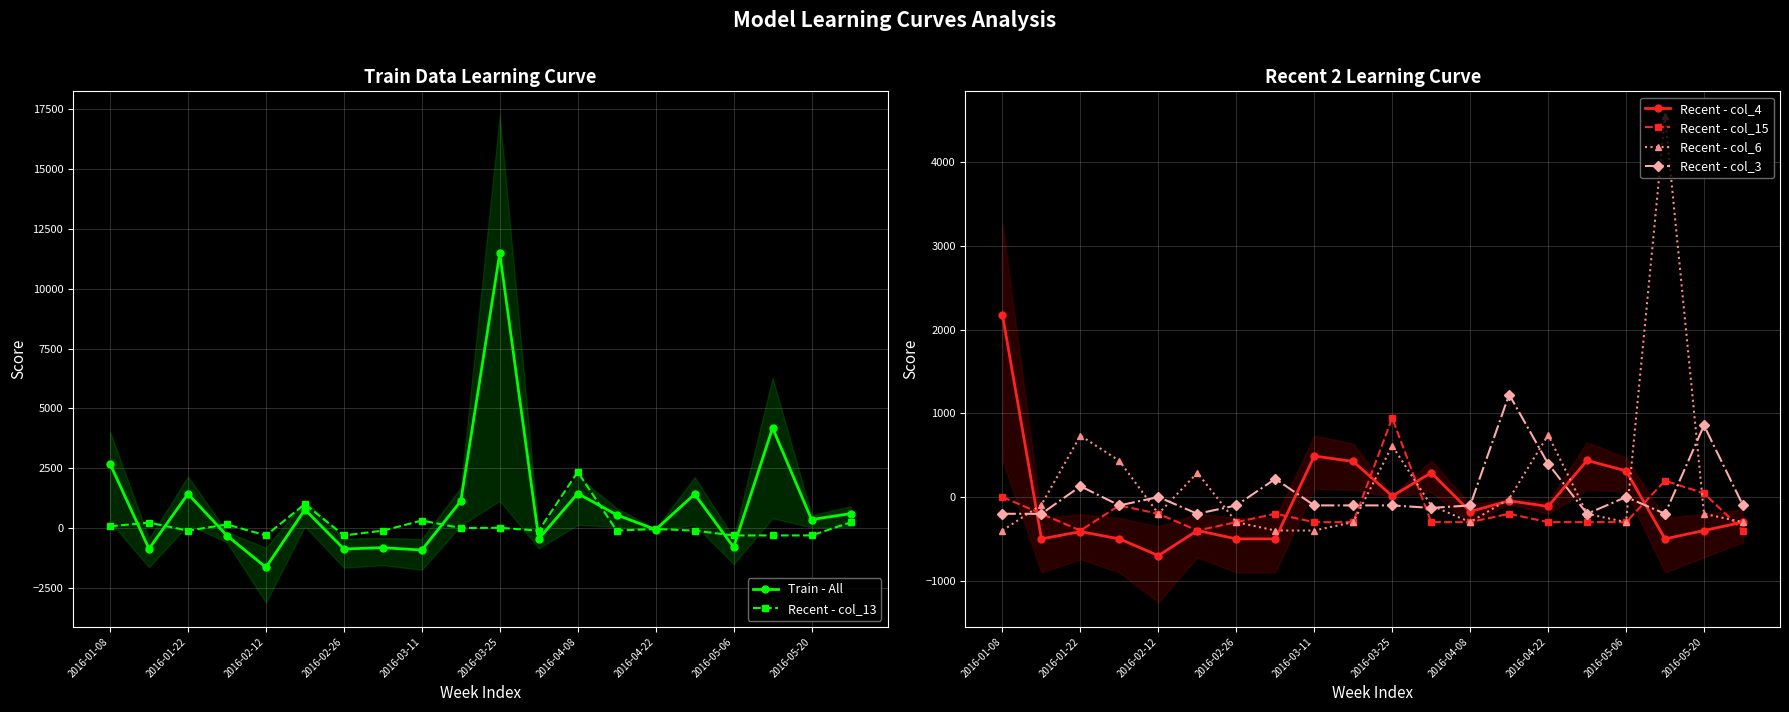

What is the minimum value for Recent - col_4?

-700